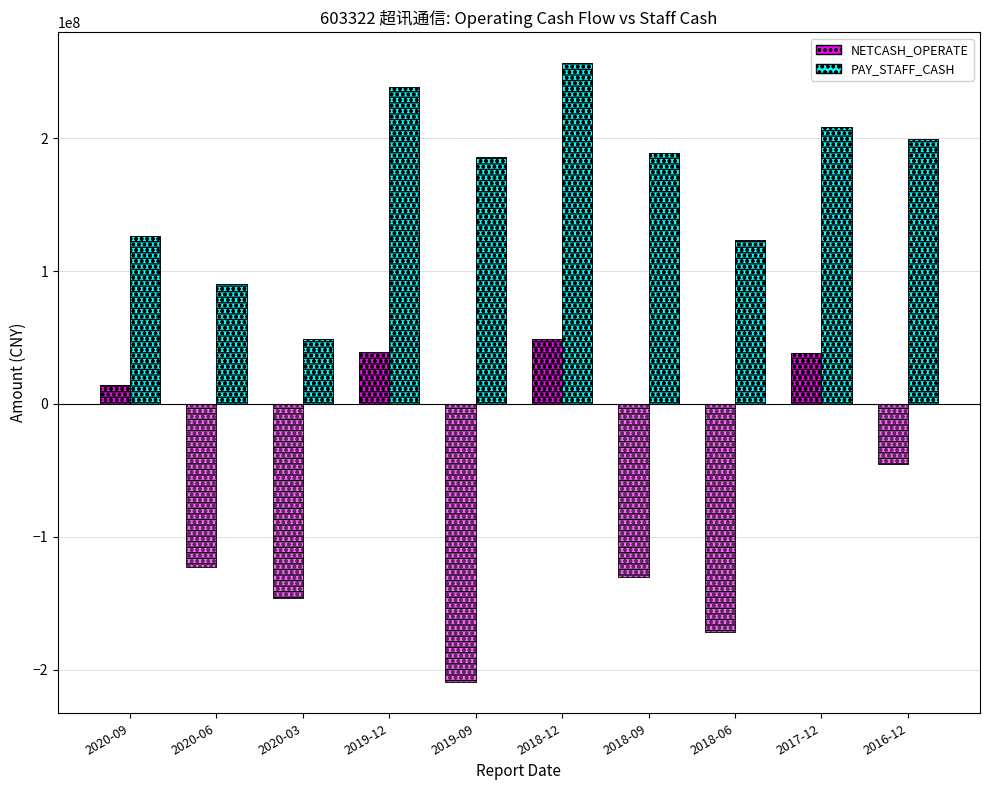

What position from the left is 2019-12?

4